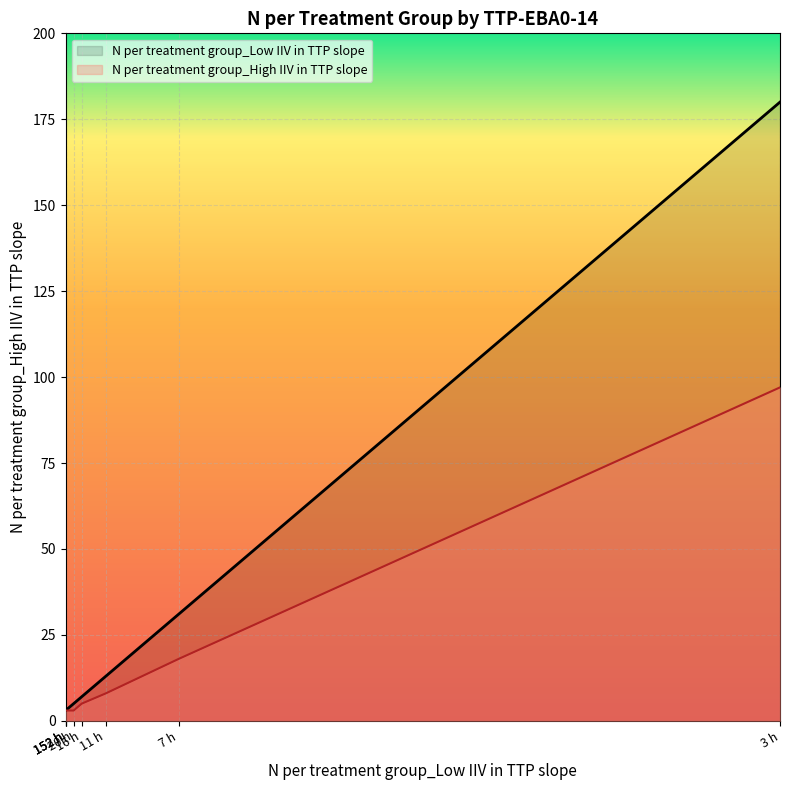

At which category does the chart reach its peak across all series?

3 h